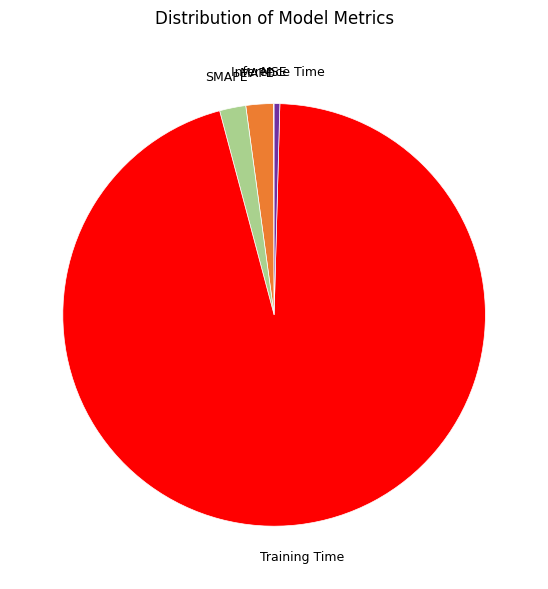

Is it true that Training Time is 95% of the pie?

True